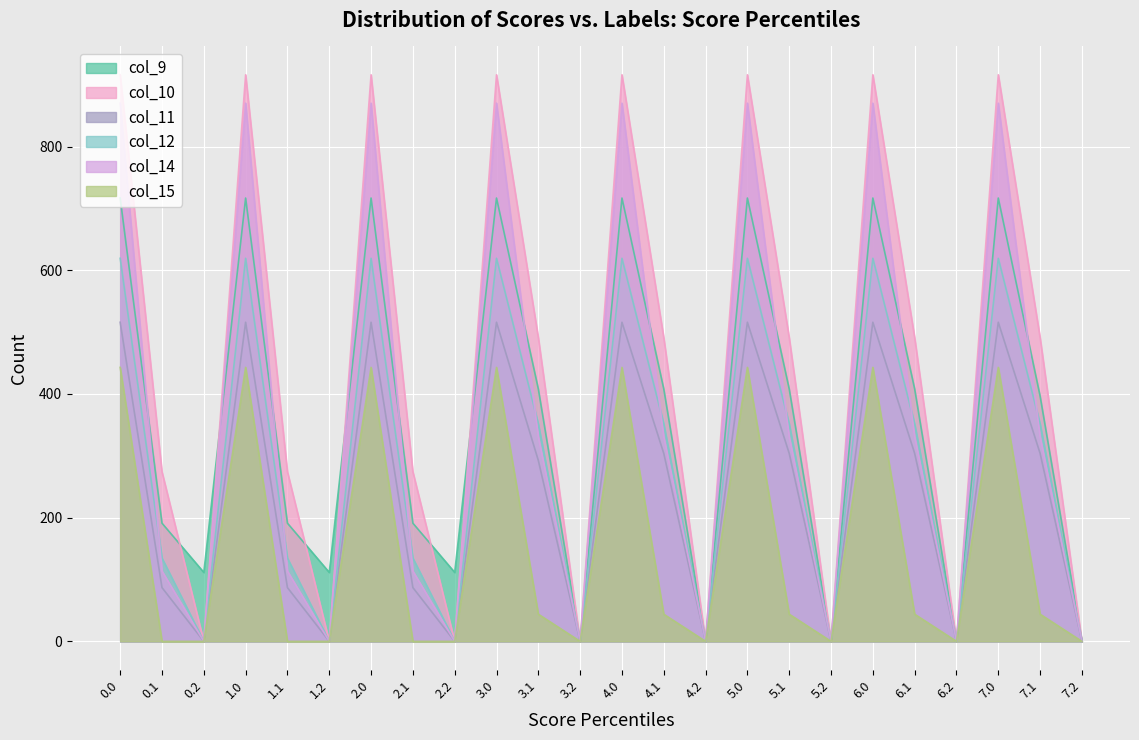

What is the difference between the second highest and second lowest values in the col_9 series?

716.9